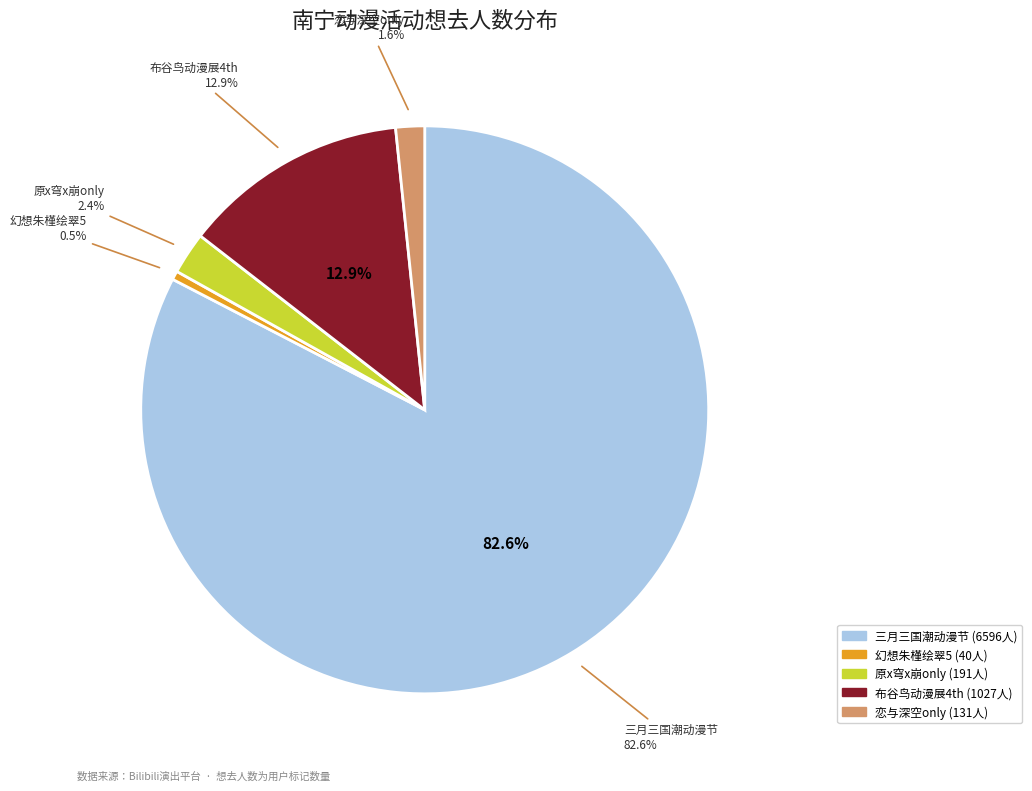

Is there a majority slice in this chart?

Yes